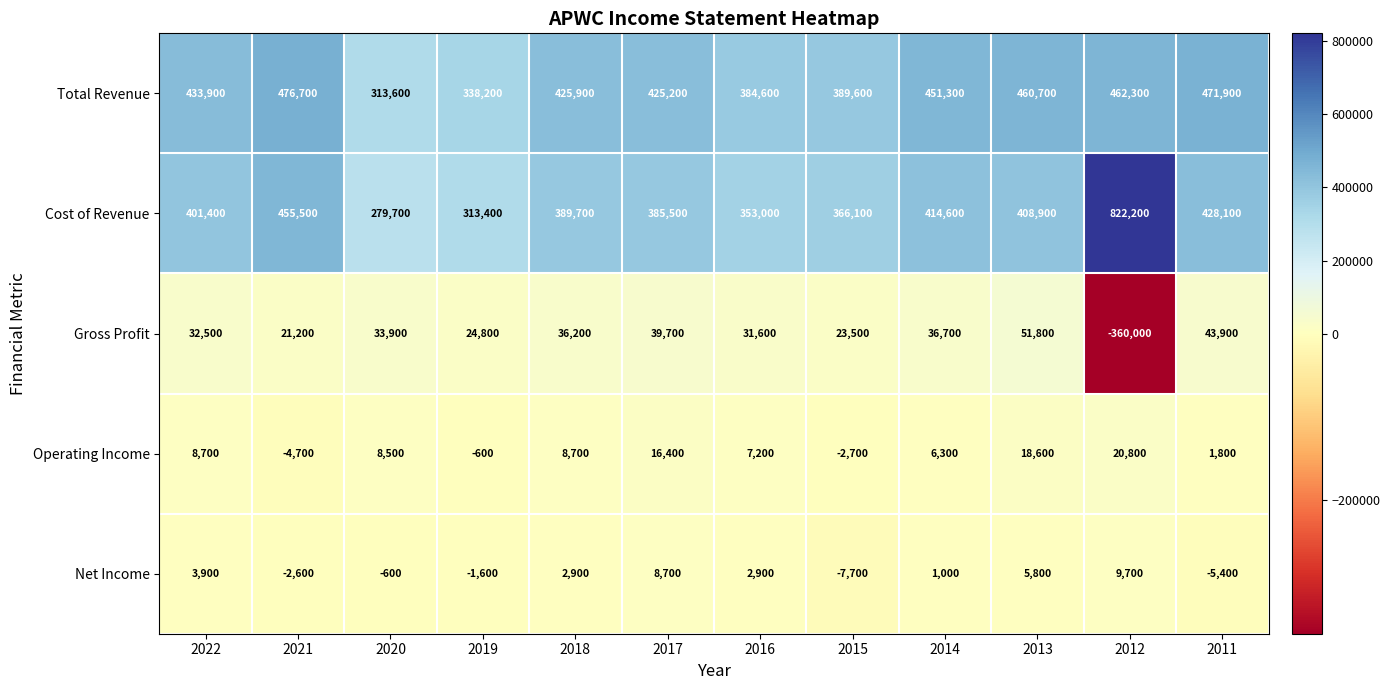

Where does the Net Income series first go above 2900?

2022